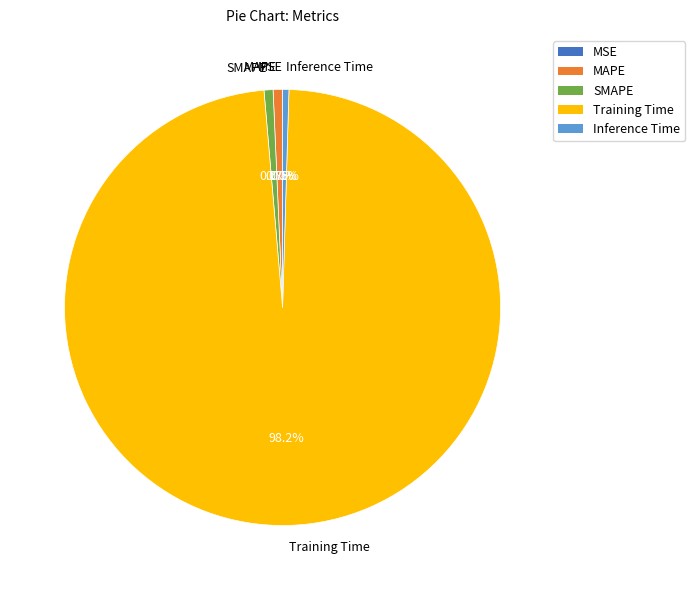

Which category has the biggest portion of the pie?

Training Time